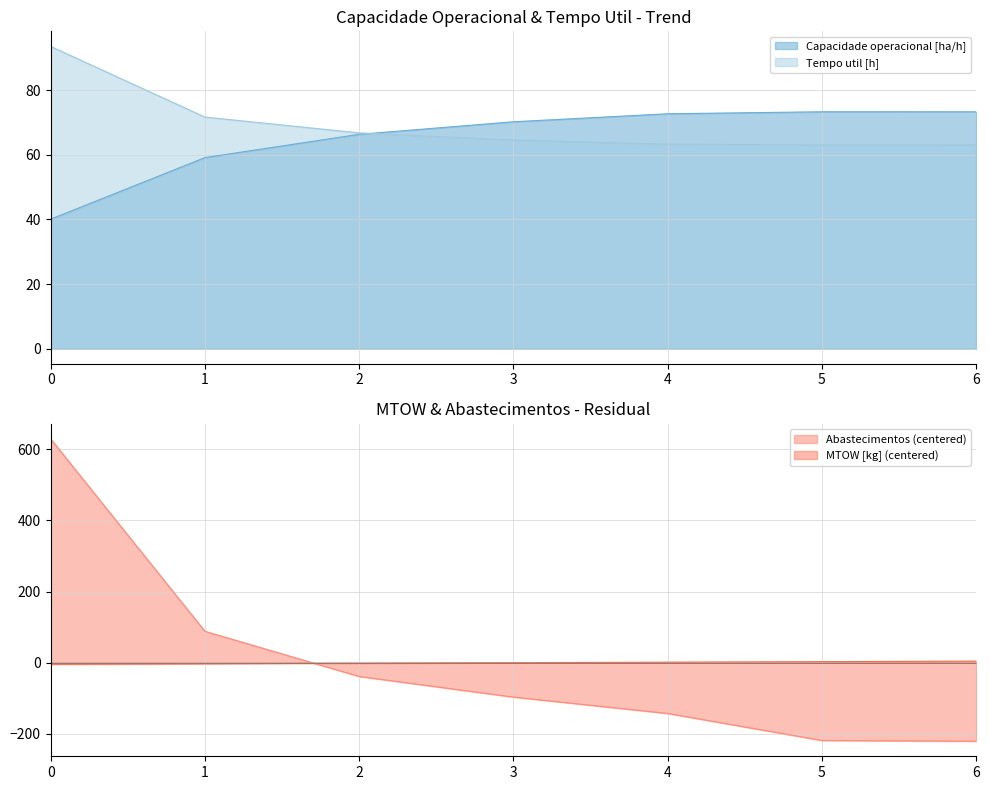

How many values in the Autonomia Projetada [h] series are below 0?

4